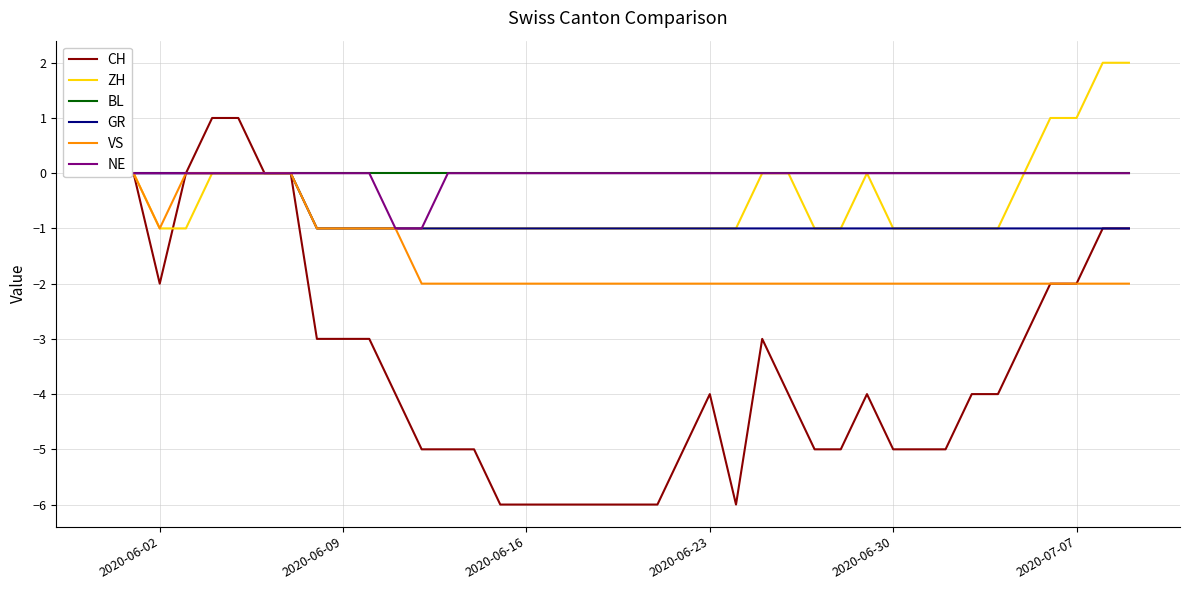

The value of NE at 2020-06-02 is 0. True or false?

False